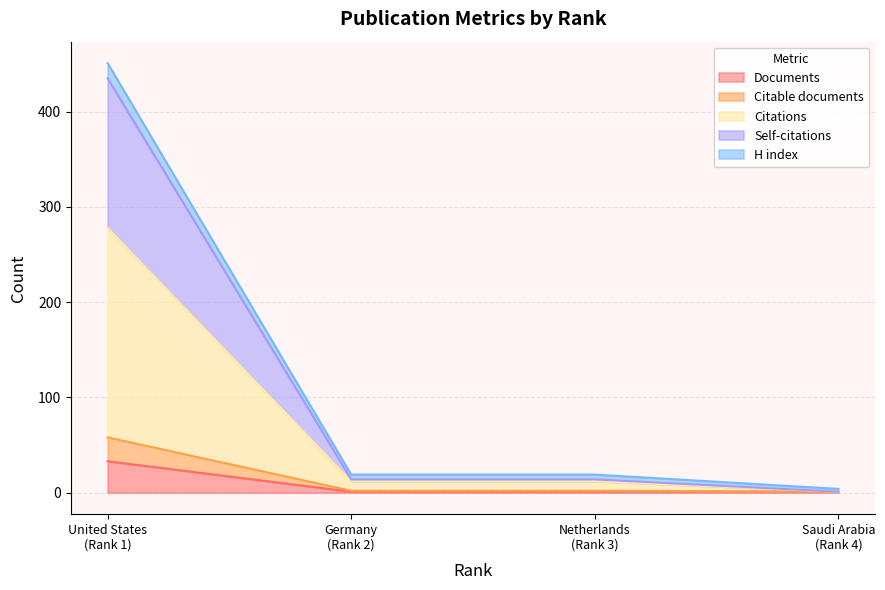

Rank the categories by Citations value from lowest to highest.

Saudi Arabia (Rank 4), Germany (Rank 2), Netherlands (Rank 3), United States (Rank 1)